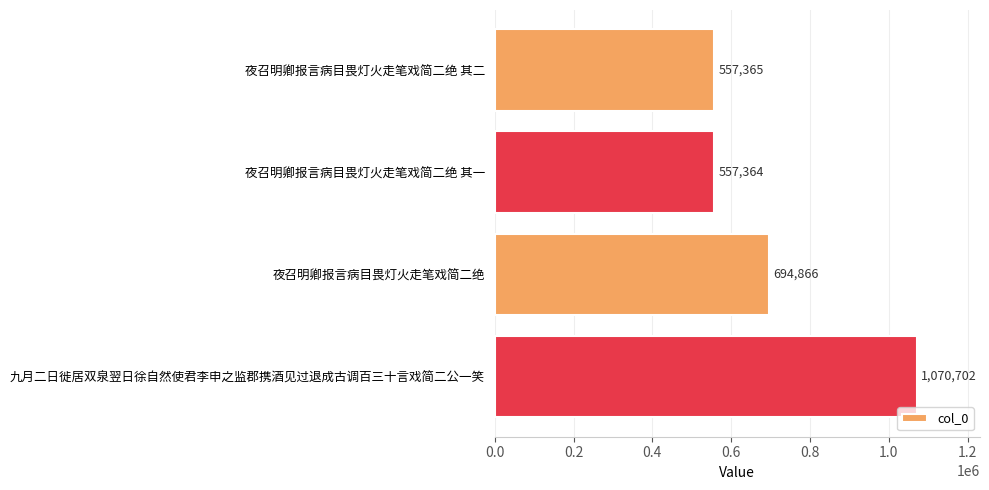

What is the average value?

720074